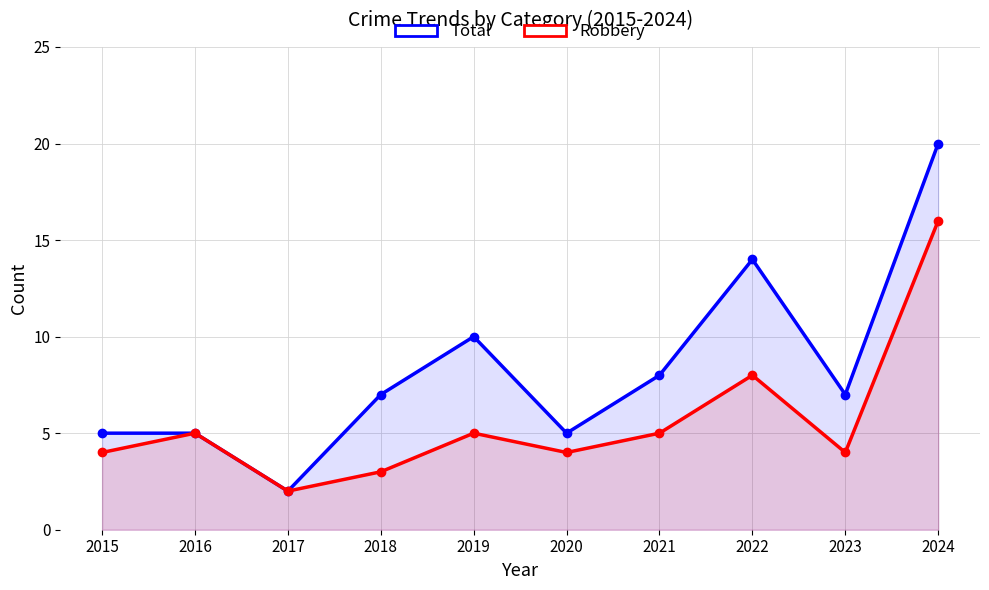

Is it true that Robbery equals 4 at 2024?

False